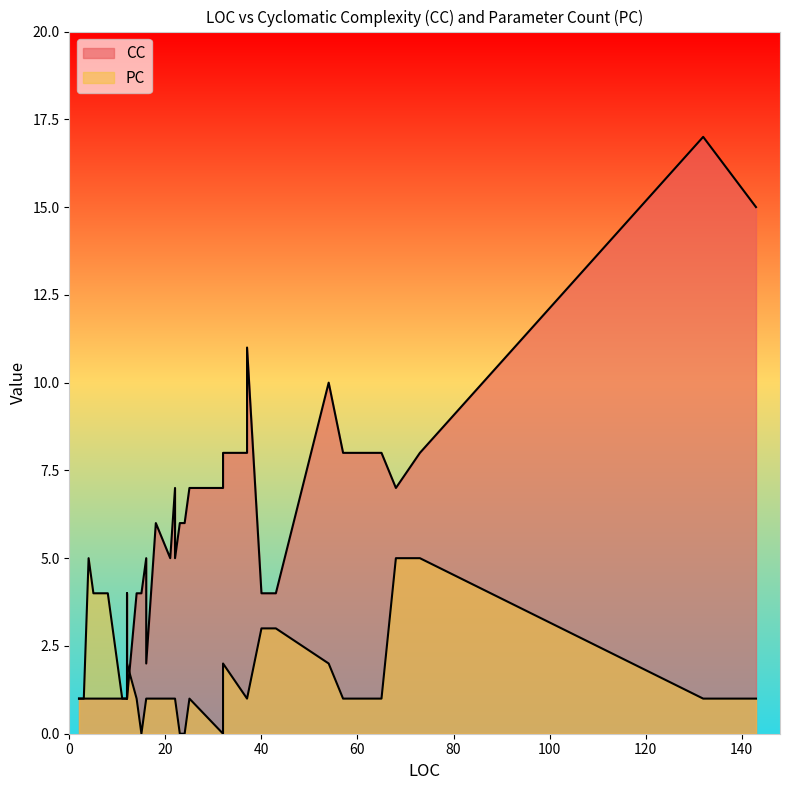

Which category has the lowest value across all series?

32